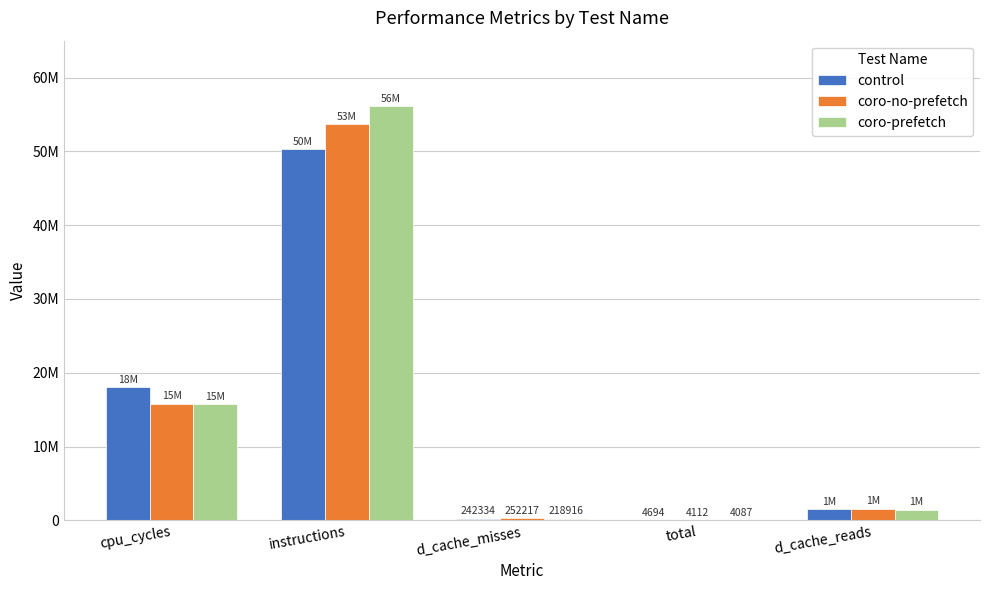

What is the total value across all series at instructions?

160085199